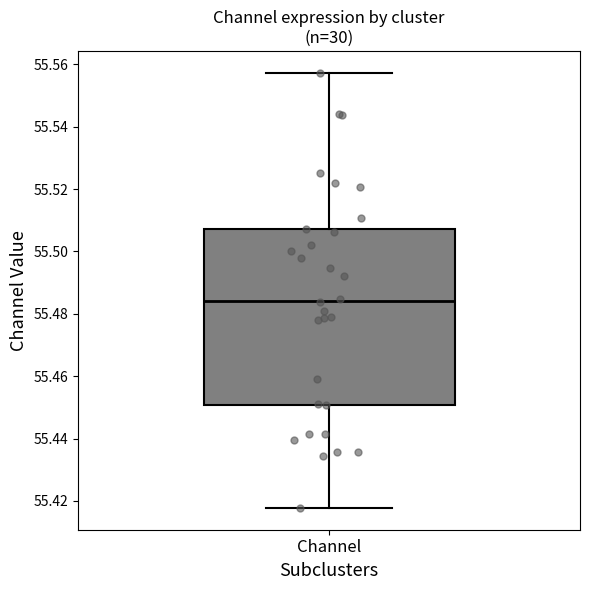

Where does the upper whisker of the box for Channel end on the y-axis? The values are not printed on the chart, so give them approximately, as read against the axis.

55.558